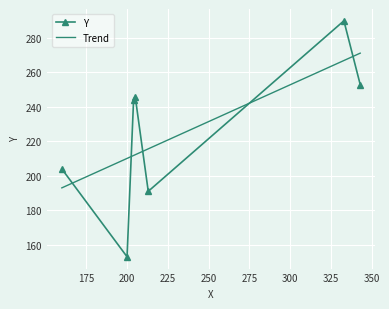

Which category has the lowest value across all series?

200